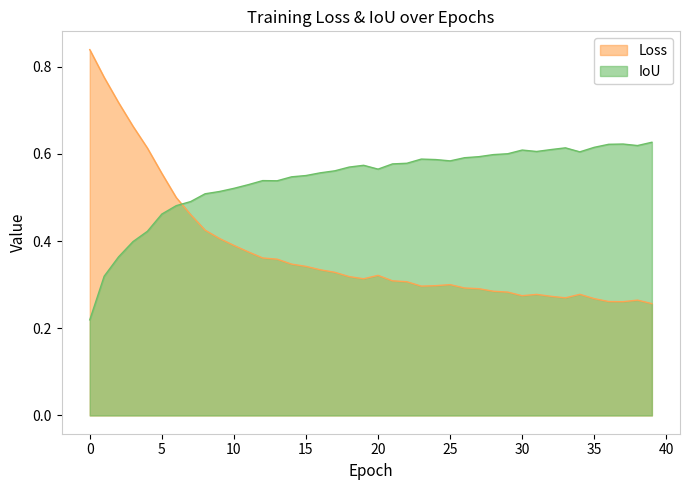

How many interior local peaks does the IoU series have?

6